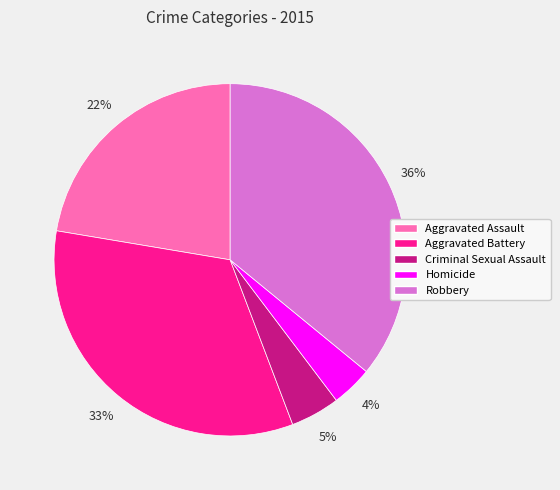

How many segments does this pie chart have?

5